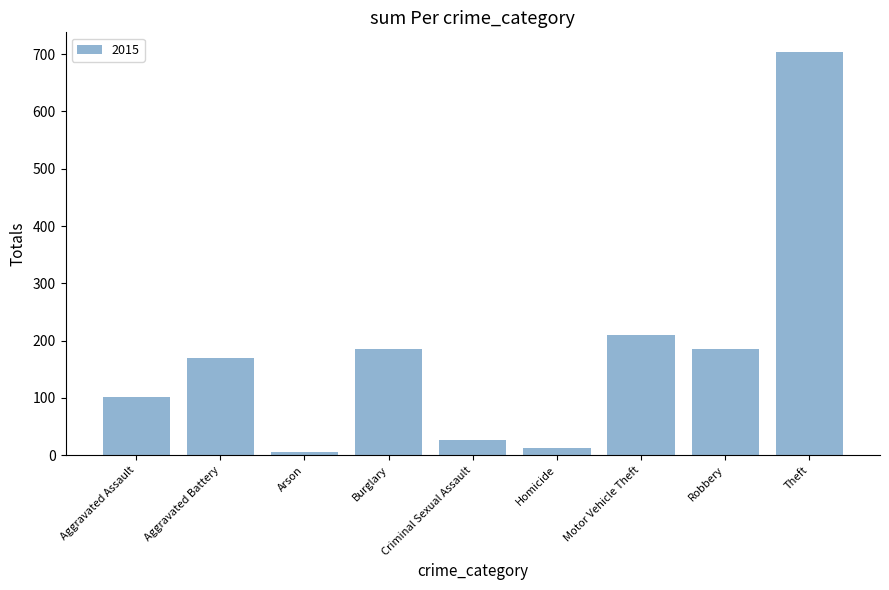

How many bars are there in total?

9